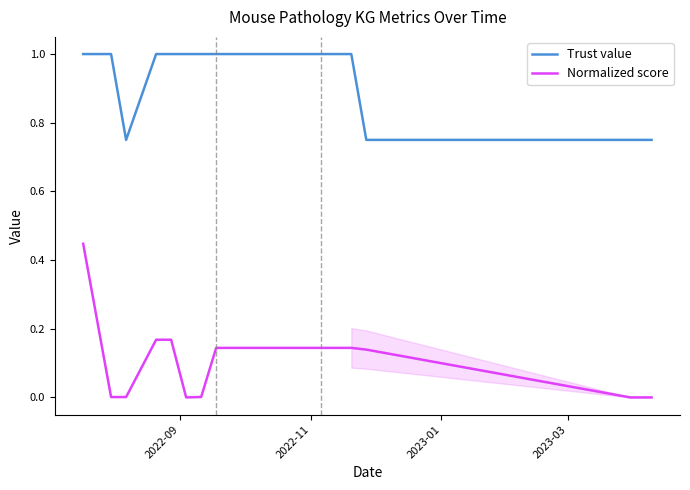

What is the greatest value displayed?

1.0